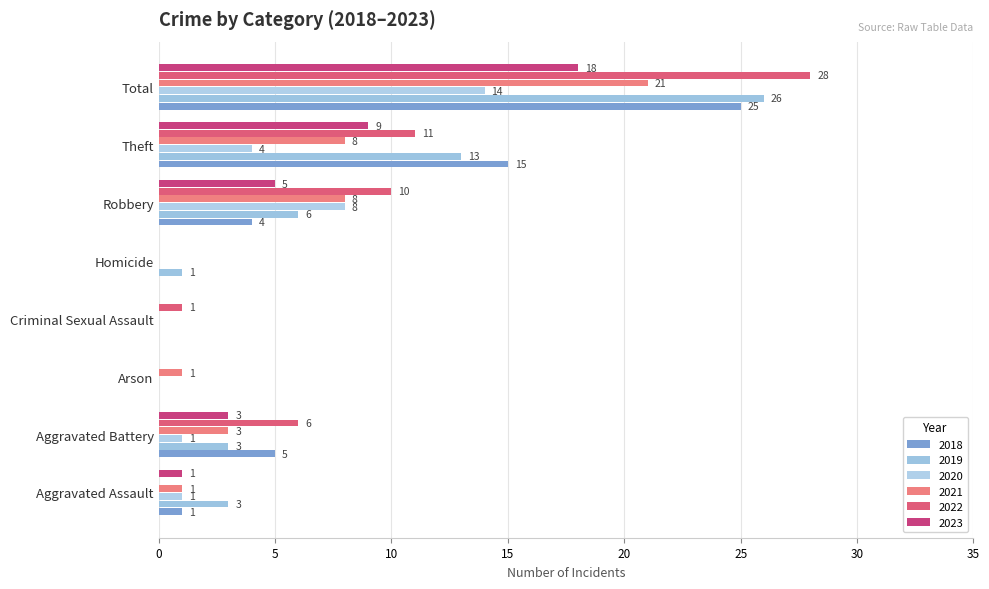

Count the number of data series in this chart.

6